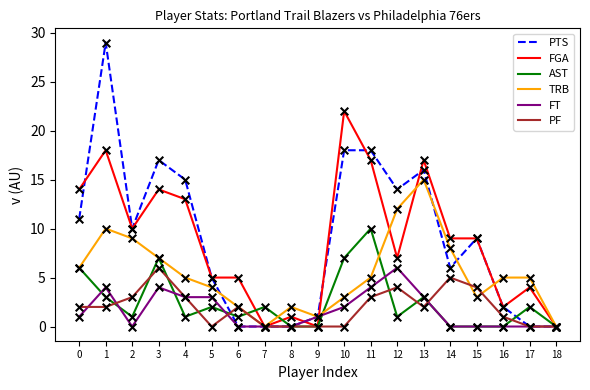

At how many categories does at least one series exceed 23?

1